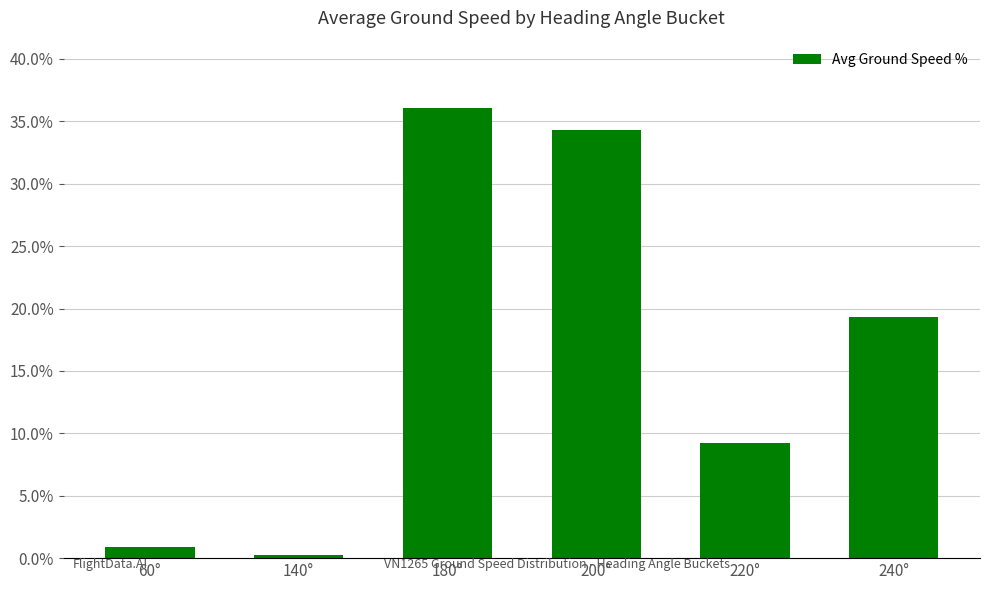

How many data points are above 19?

3